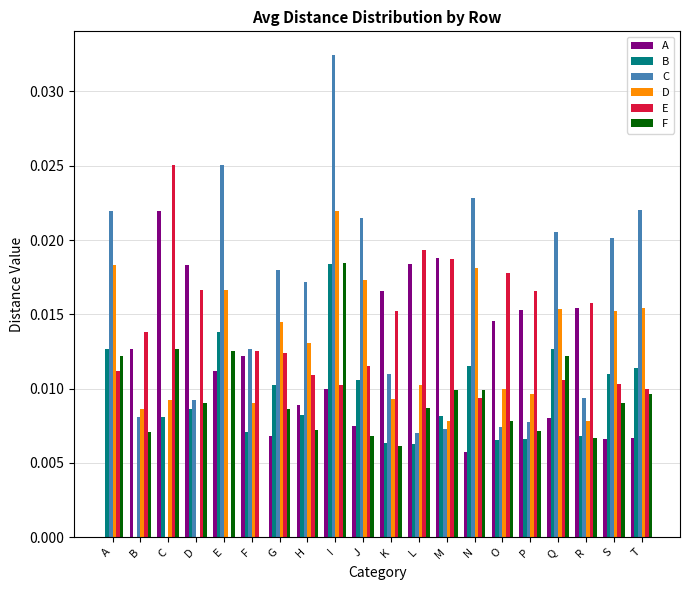

The B series shows 0.0 at K. True or false?

True